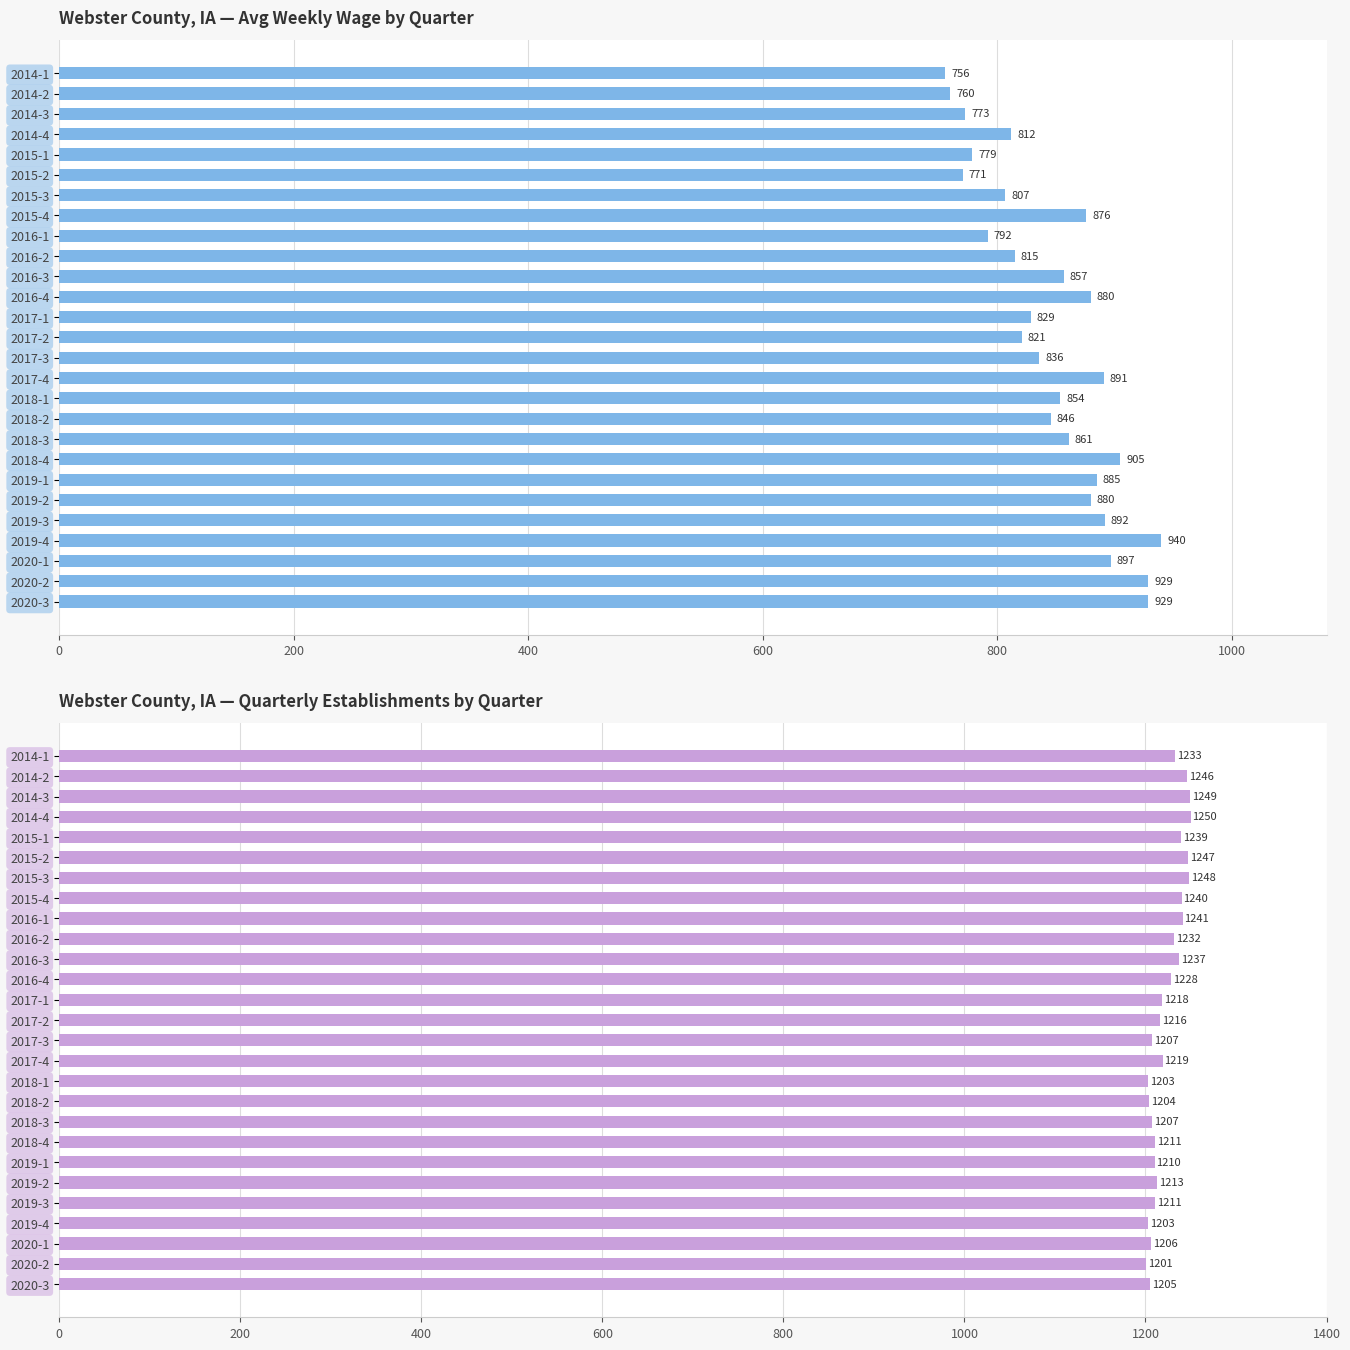

How many values in the avg_wkly_wage series are below 854?

13